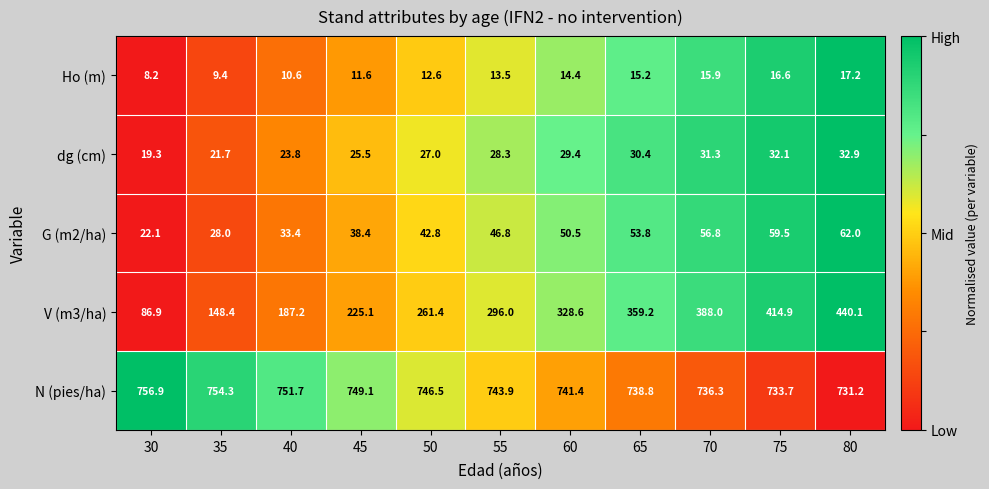

What is the approximate value of G (m2/ha) at 75?

59.5